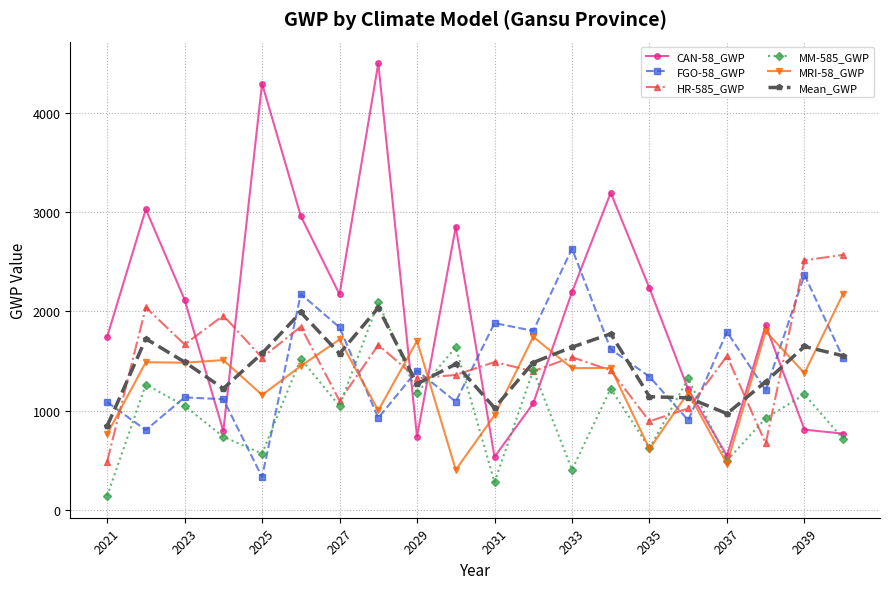

What are all the series names shown in the legend?

CAN-58_GWP, FGO-58_GWP, HR-585_GWP, MM-585_GWP, MRI-58_GWP, Mean_GWP